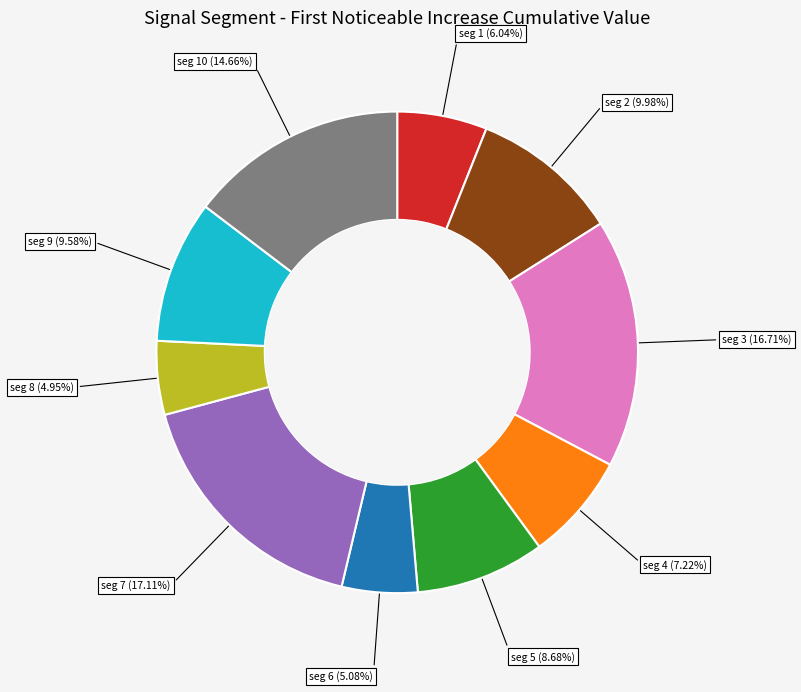

Is there any slice that represents more than half of the pie?

No